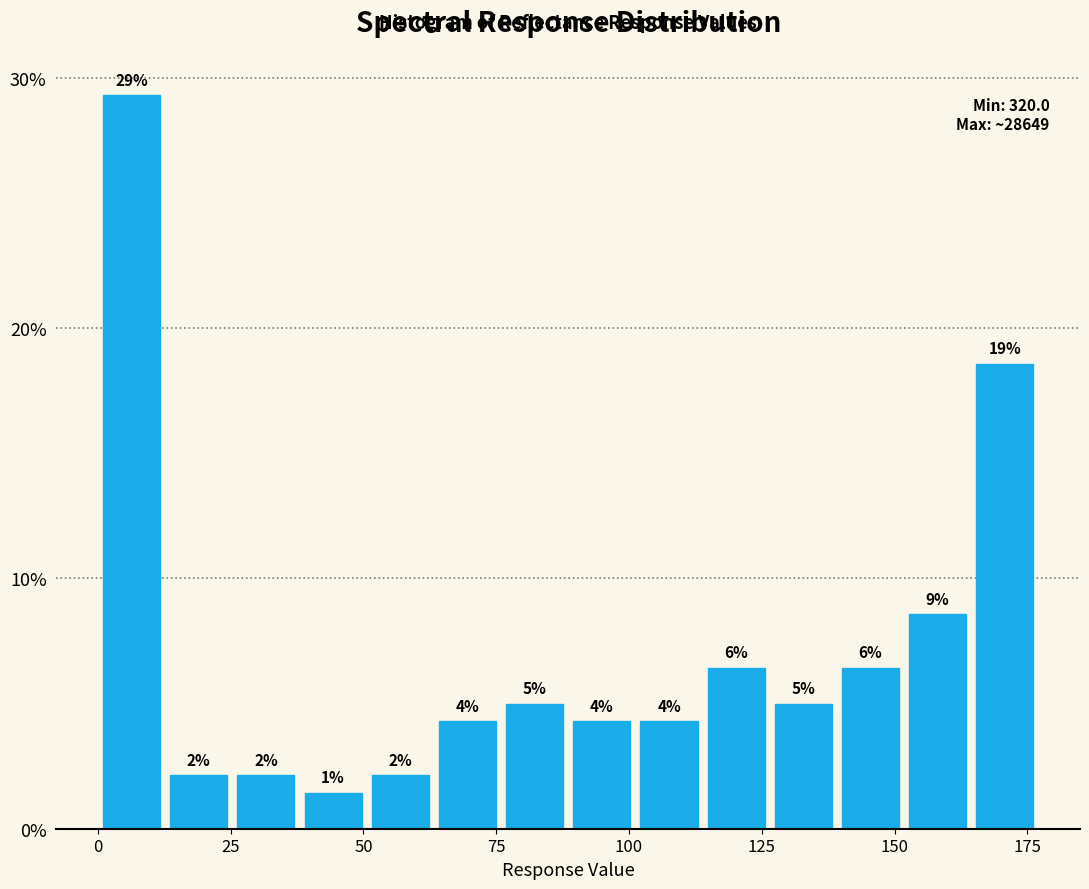

Read against the x-axis, roughly where is the centre of the tallest bar?

5